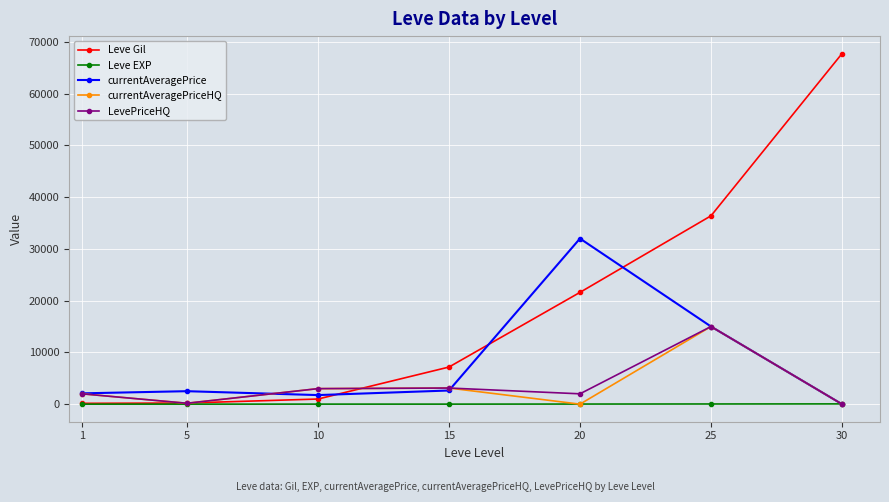

Which series has the largest total across all categories?

Leve Gil